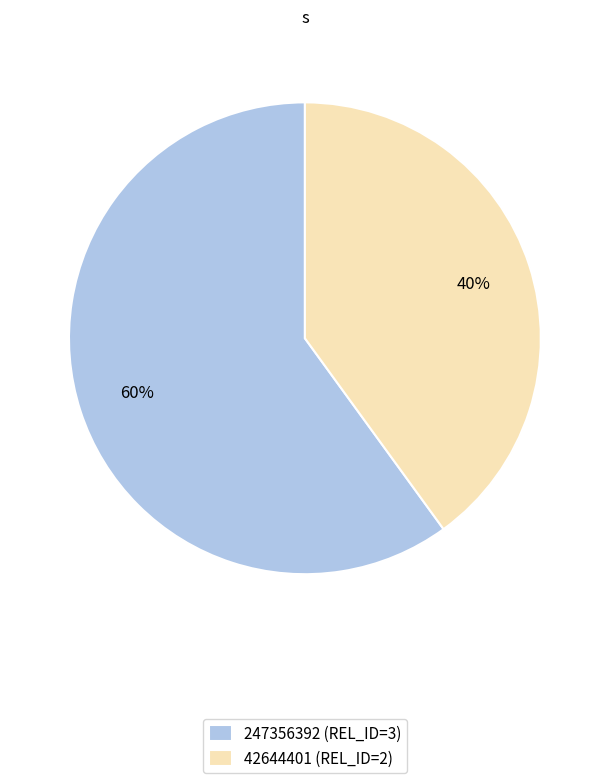

How many slices are in this pie chart?

2